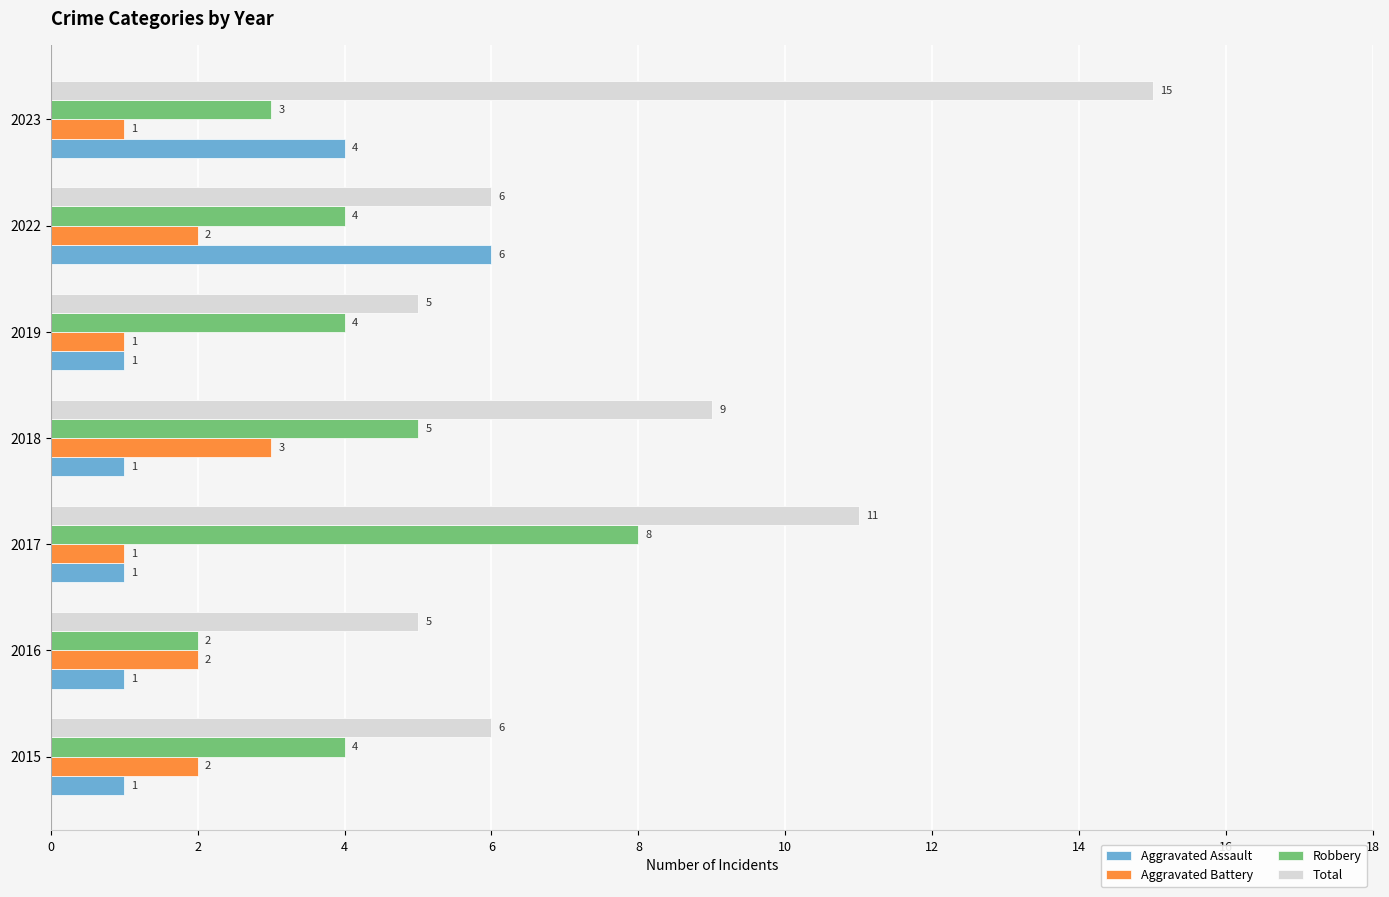

At which label does Robbery reach its peak?

2017